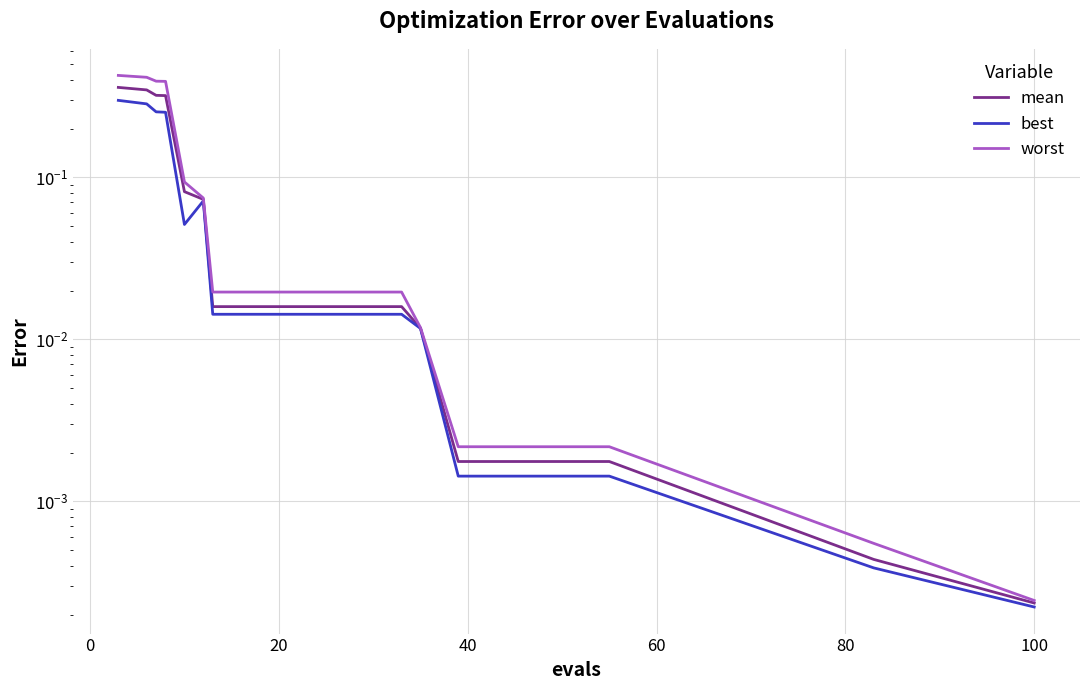

At how many categories does at least one series exceed 0?

20